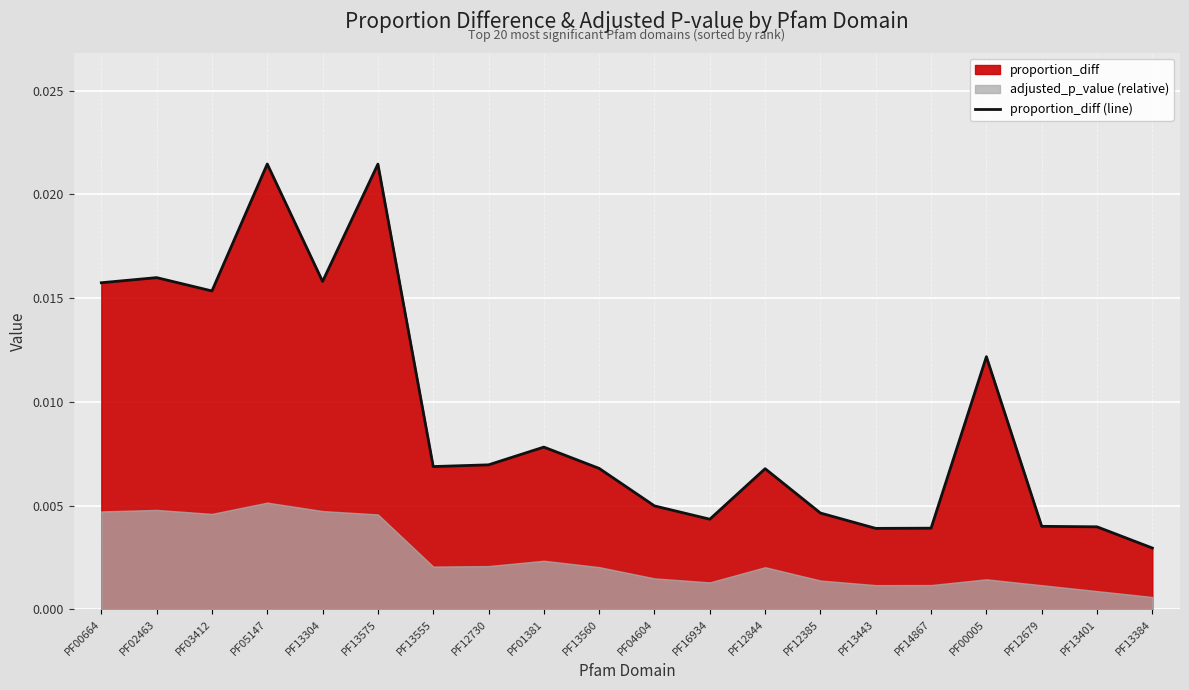

What is the label of the 13th point from the left?

PF12844